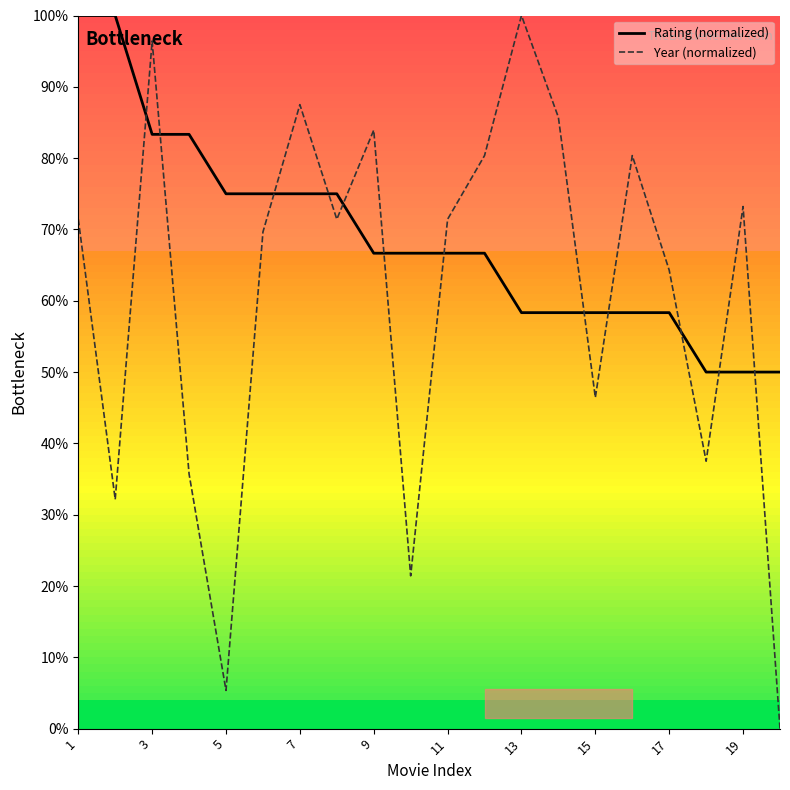

What is the value of the Year (normalized) point at the 4th from the left?

35.7